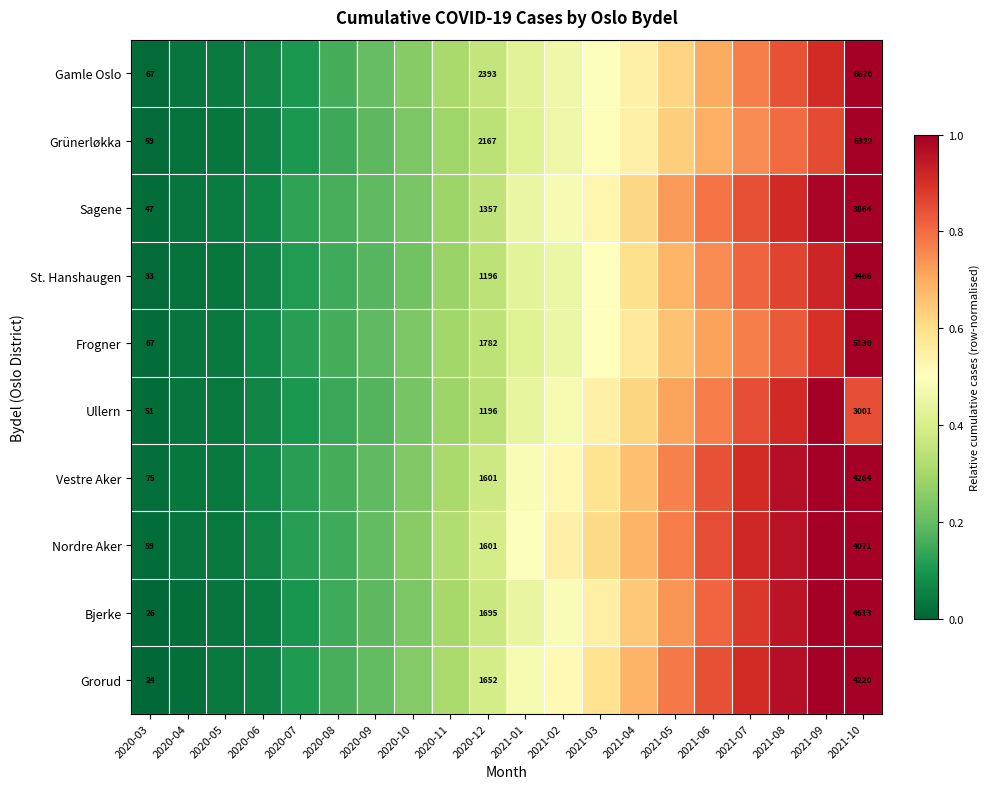

What is the difference between the second highest and second lowest values in the Sagene series?

1.0